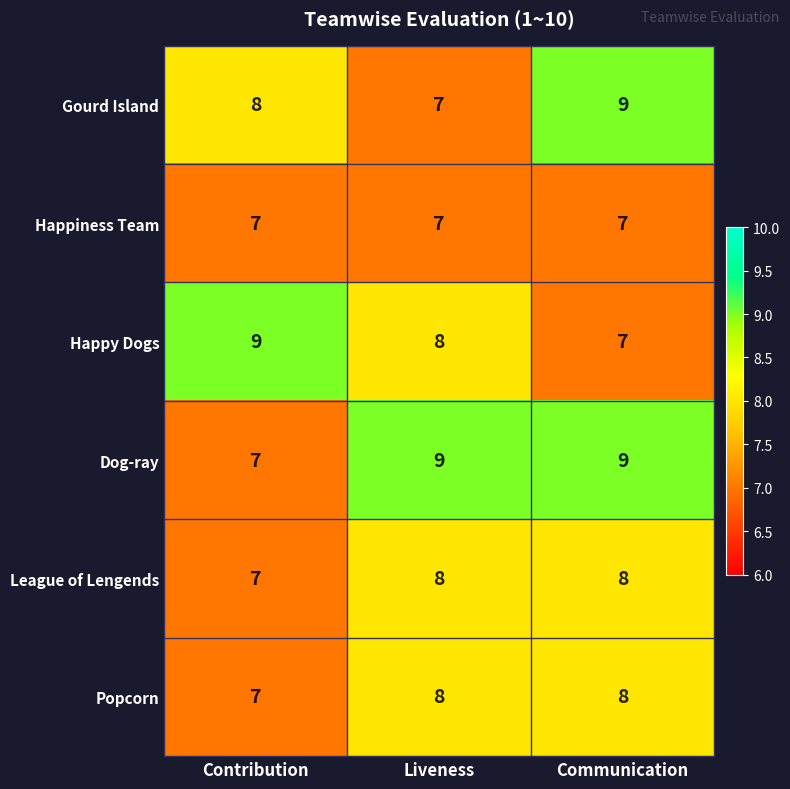

Reading right to left, extract all data points from this chart.

Gourd Island: 9	7	8
Happiness Team: 7	7	7
Happy Dogs: 7	8	9
Dog-ray: 9	9	7
League of Lengends: 8	8	7
Popcorn: 8	8	7